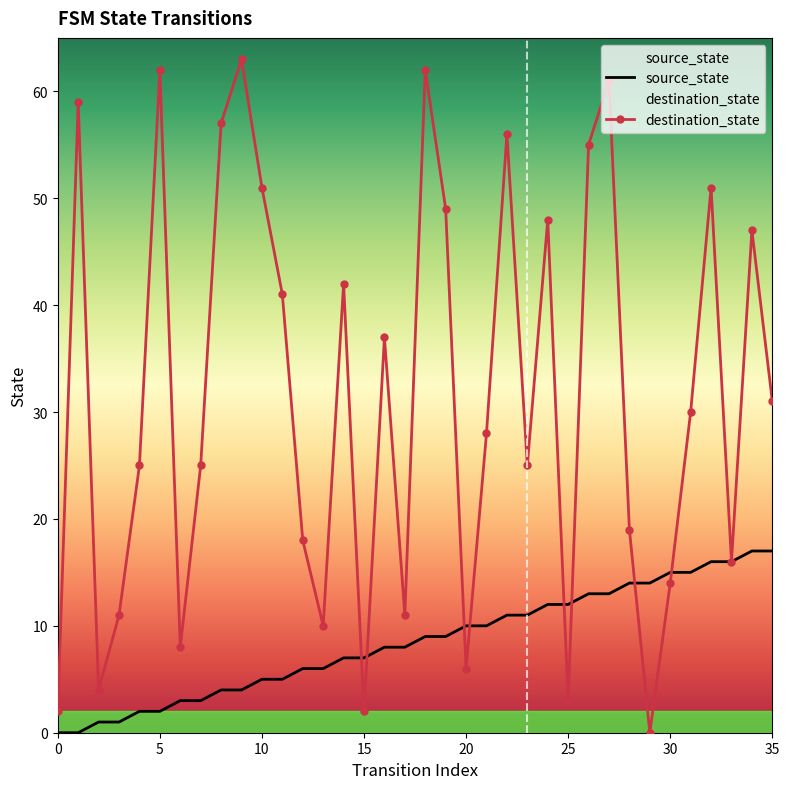

Where does the source_state series first go above 9?

20